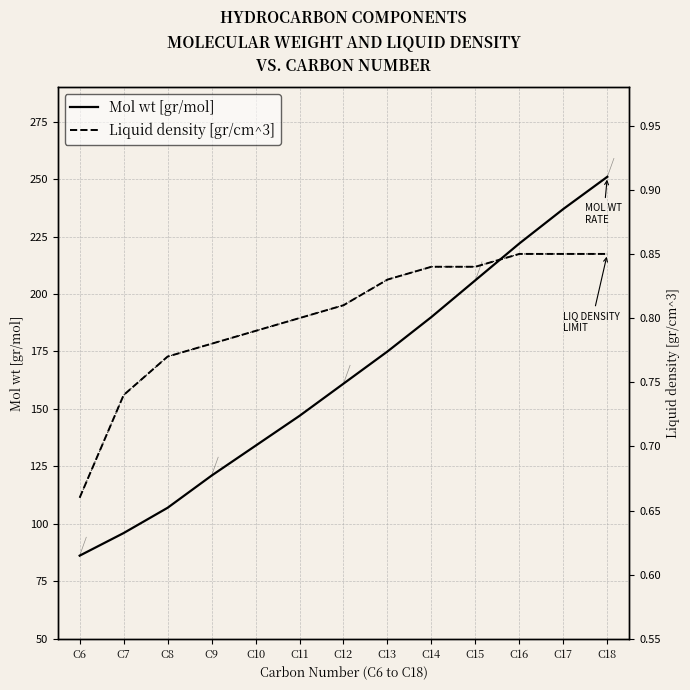

What is the difference between the highest and lowest values at C10?

133.2